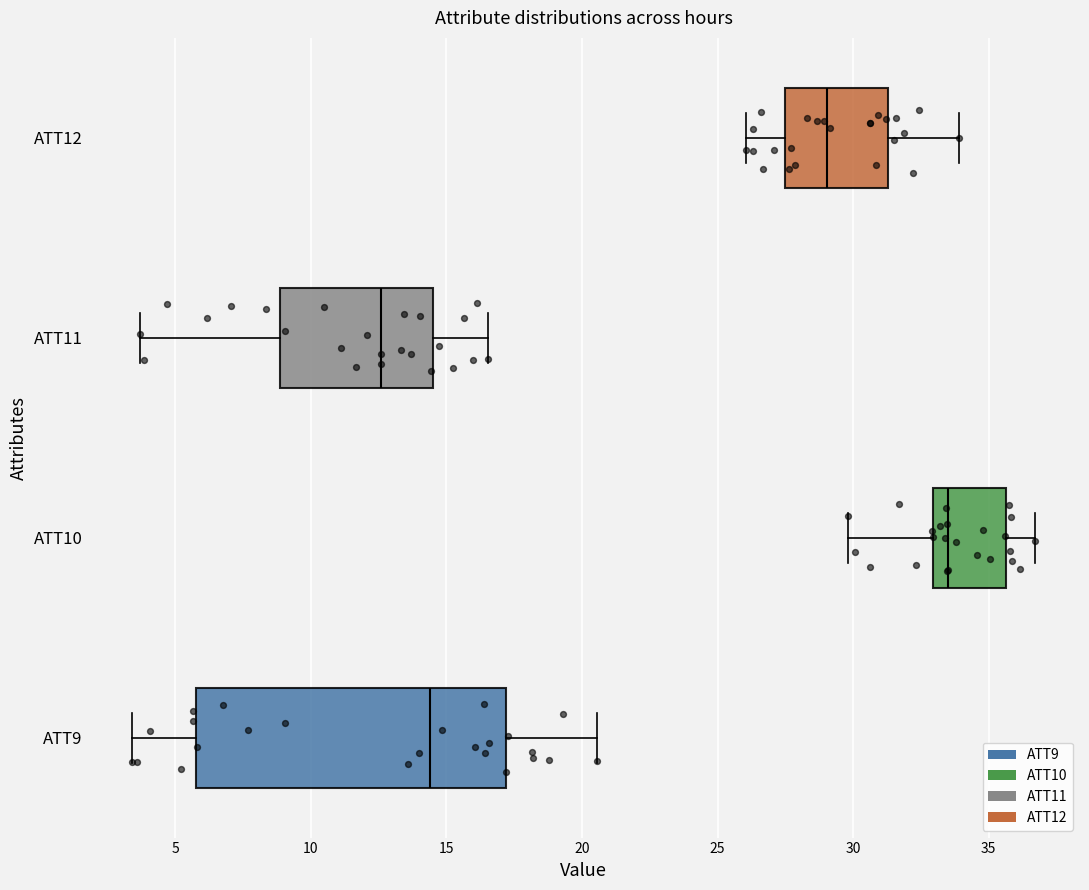

Reading bottom to top, read every box against the x-axis: the position of its median line, the range the box covers, and the ends of its whiskers. The values are not printed on the chart, so give them approximately, as read against the axis.

ATT9: median 14.5, box 6.0 to 17.0, whiskers 3.5 to 20.5
ATT10: median 33.5, box 33.0 to 35.5, whiskers 30.0 to 36.5
ATT11: median 12.5, box 9.0 to 14.5, whiskers 3.5 to 16.5
ATT12: median 29.0, box 27.5 to 31.5, whiskers 26.0 to 34.0